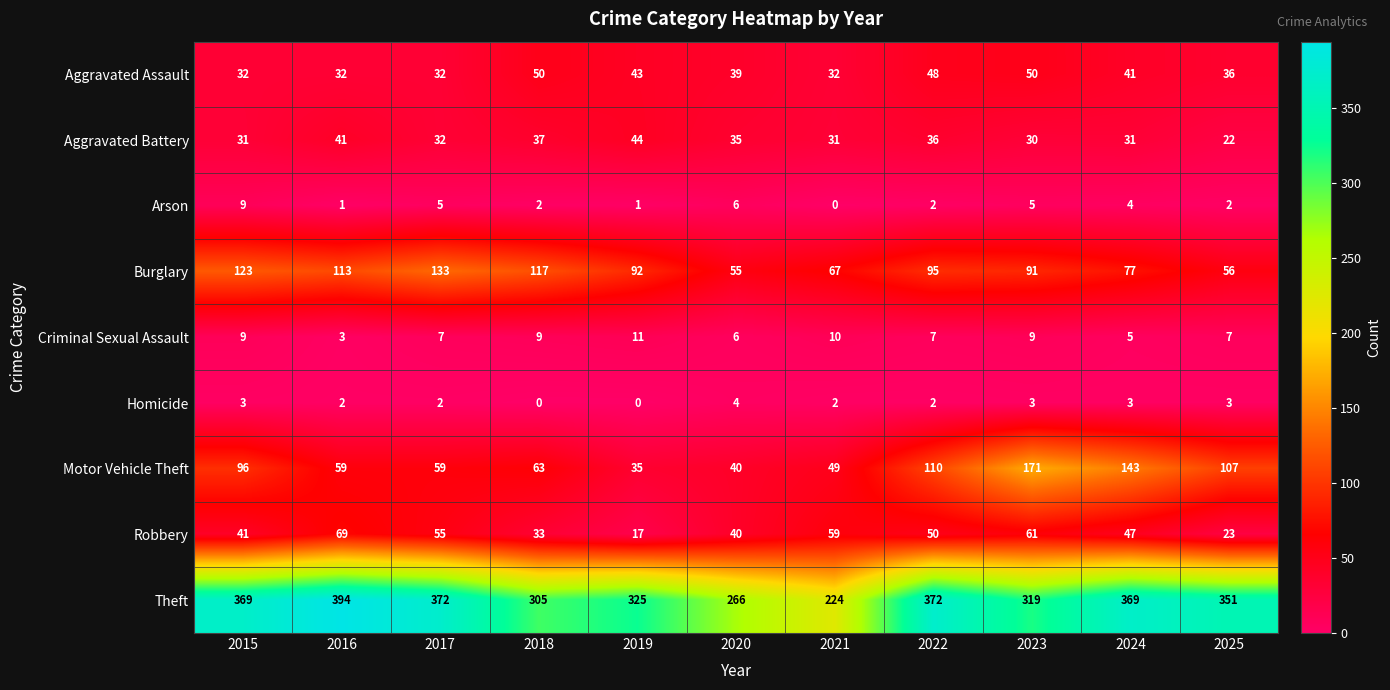

True or false: Homicide has a value of 5 at 2023.

False